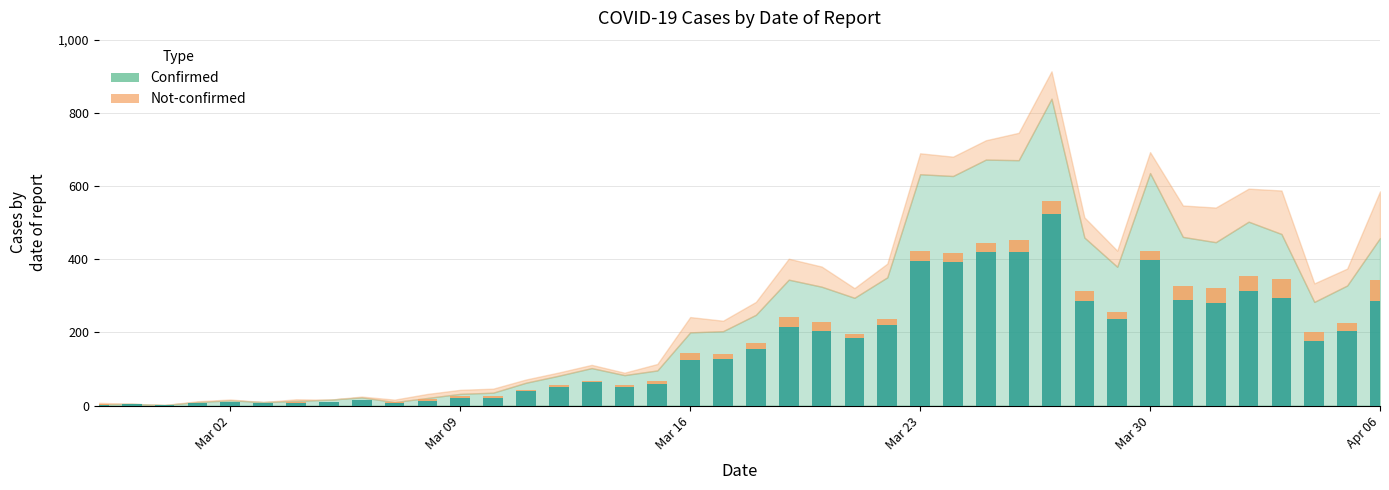

Are the bars horizontal?

No